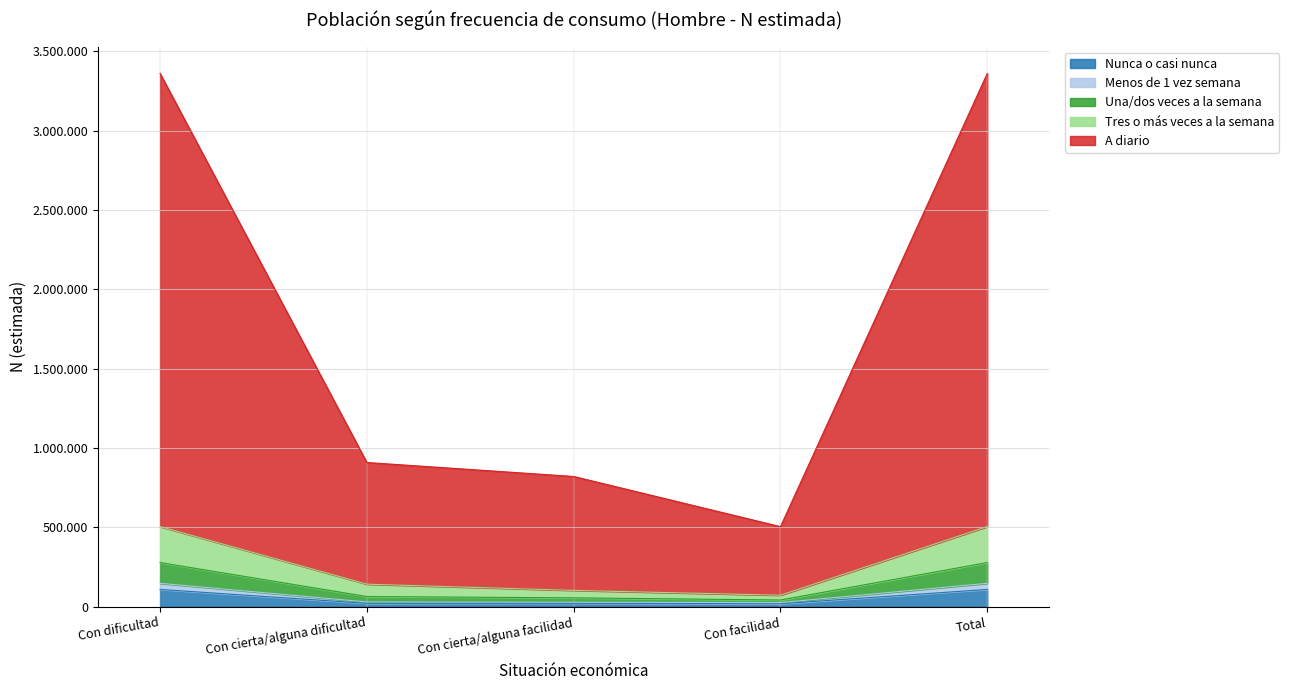

Which category has the highest value in the Menos de 1 vez semana series?

Con dificultad